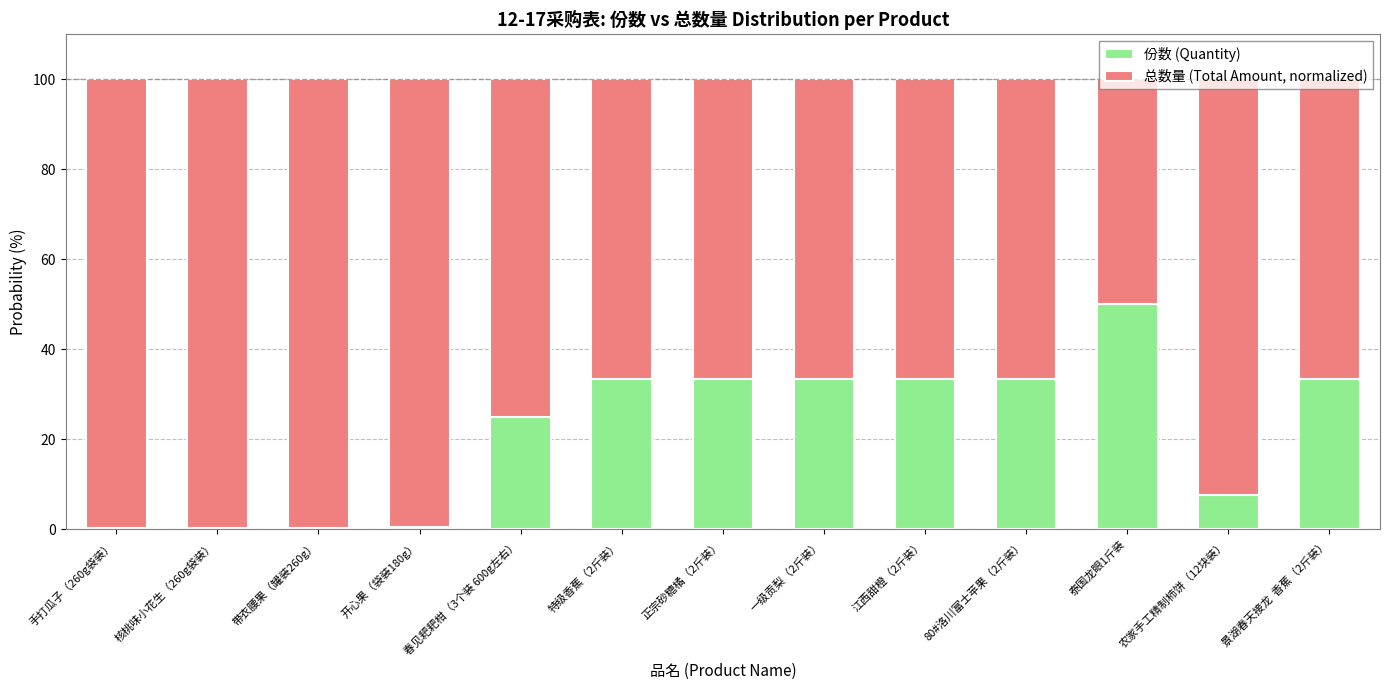

What is the total value across all series at 80#洛川富士苹果（2斤装）?

100.0